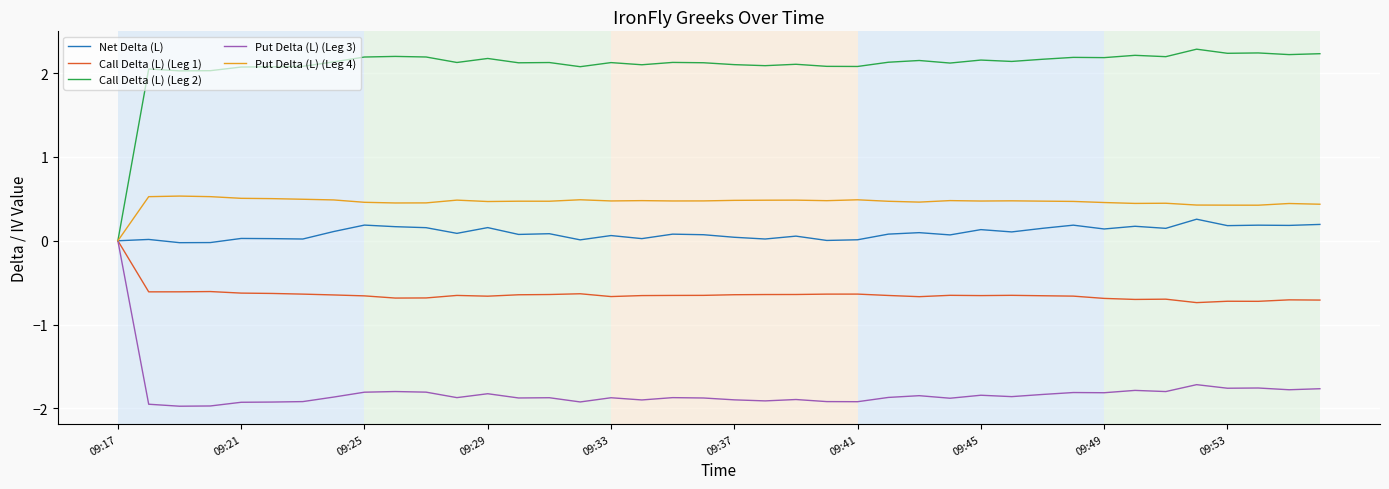

What is the maximum value shown in the chart?

2.3